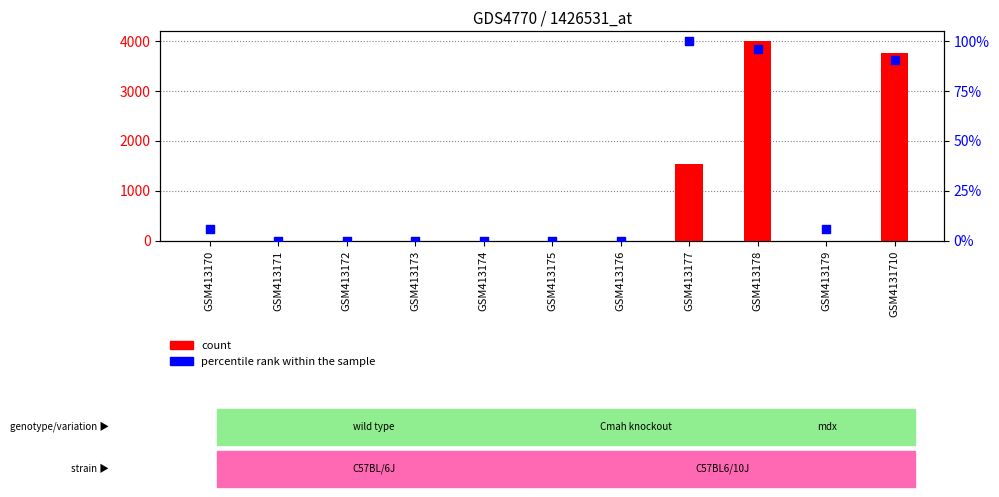

Which series contains the lowest Y value?

count